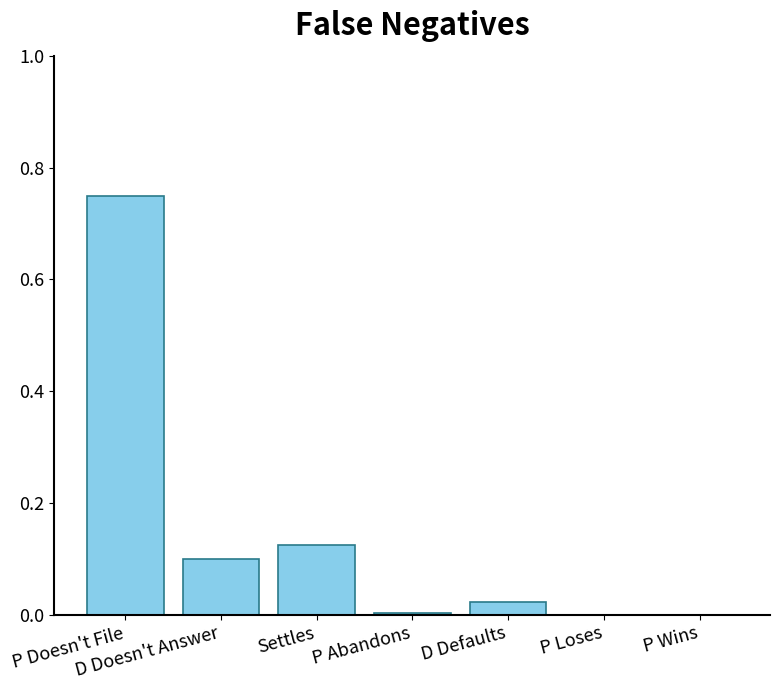

Between P Abandons and D Doesn't Answer, which is larger?

D Doesn't Answer